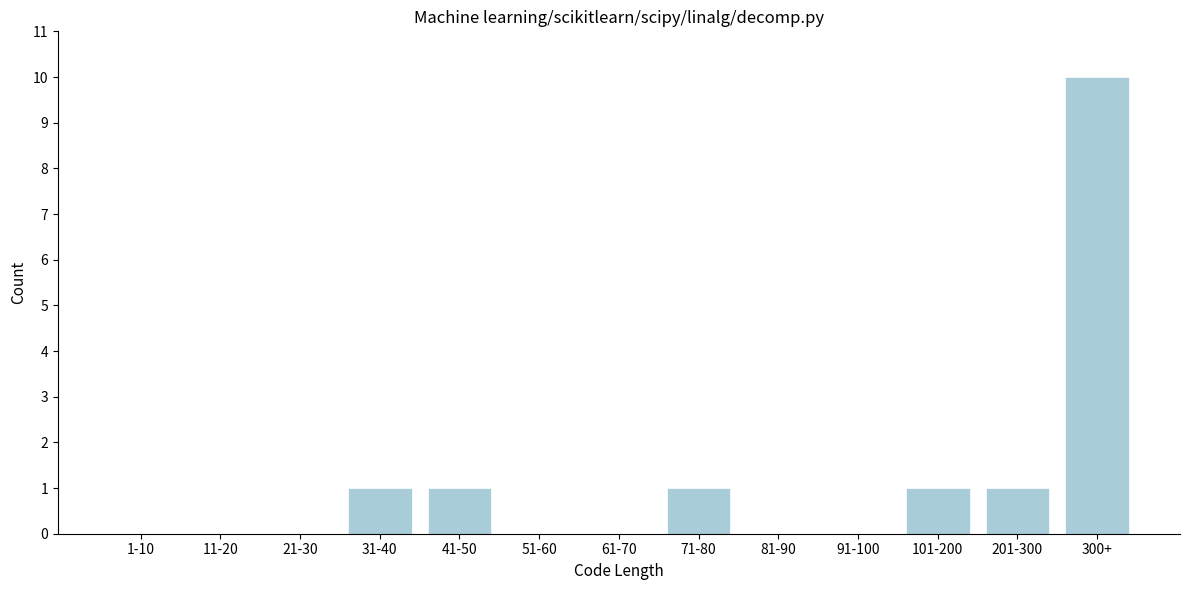

Reading right to left, what are all the values shown in this chart?

300+=10	201-300=1	101-200=1	91-100=0	81-90=0	71-80=1	61-70=0	51-60=0	41-50=1	31-40=1	21-30=0	11-20=0	1-10=0